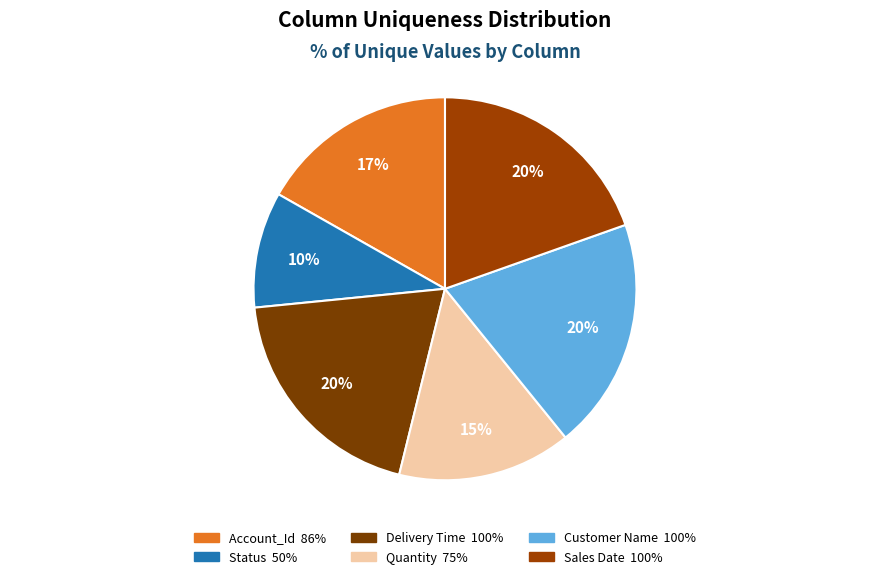

How many segments does this pie chart have?

6